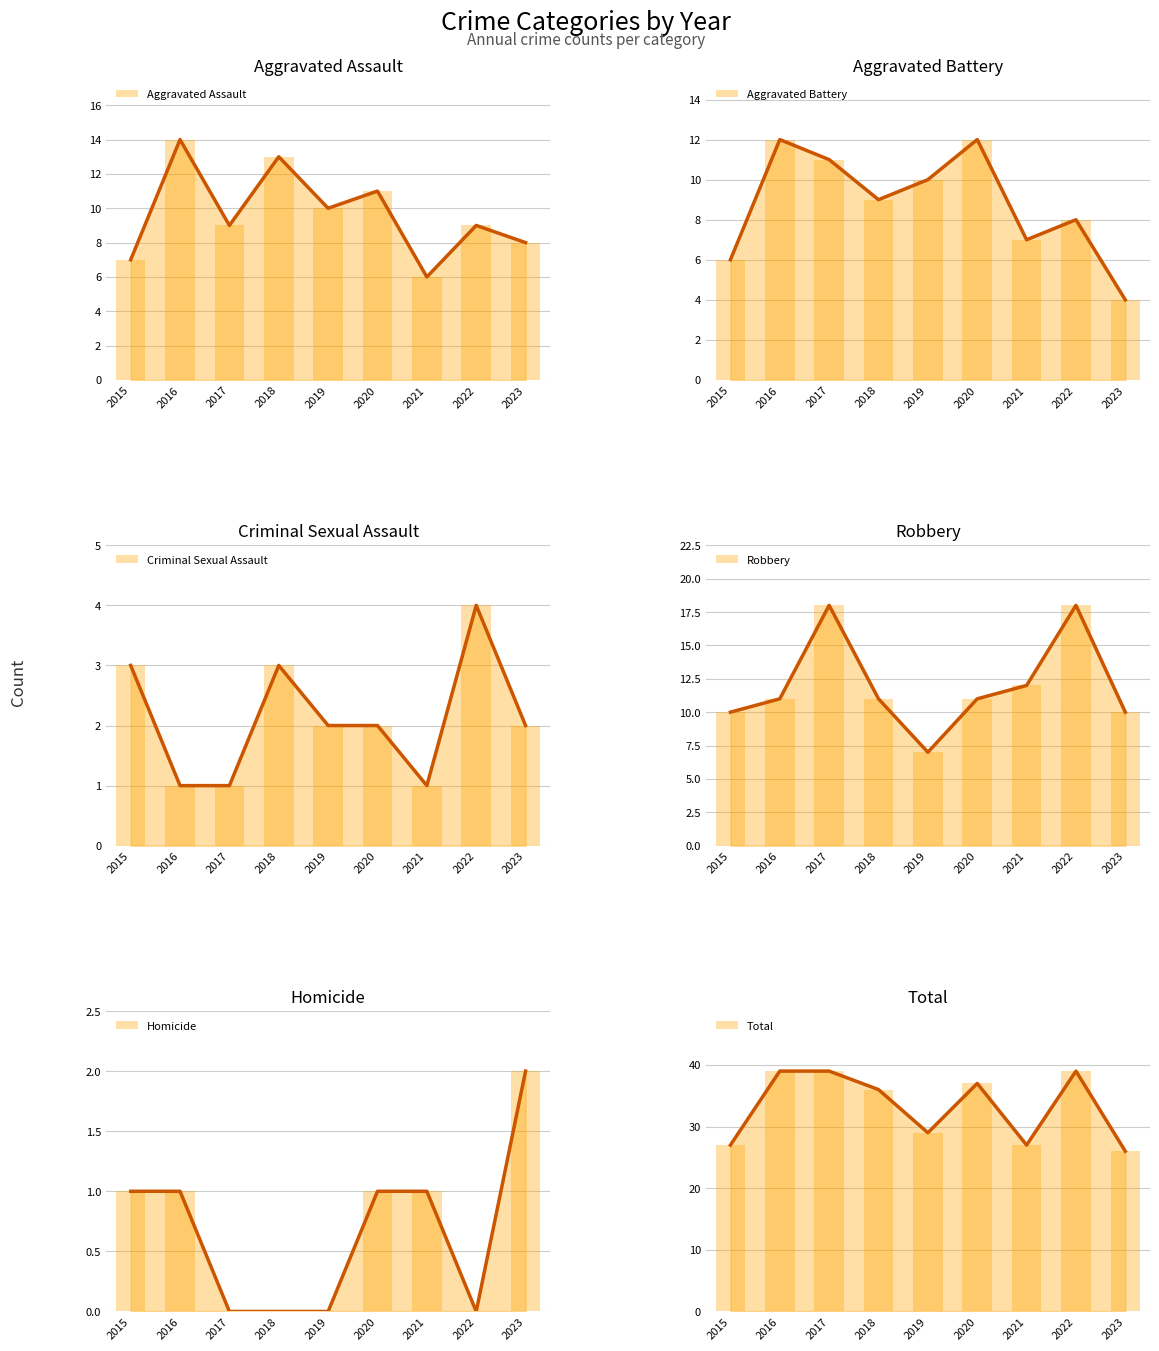

What is the difference between the highest and lowest values at 2023?

24